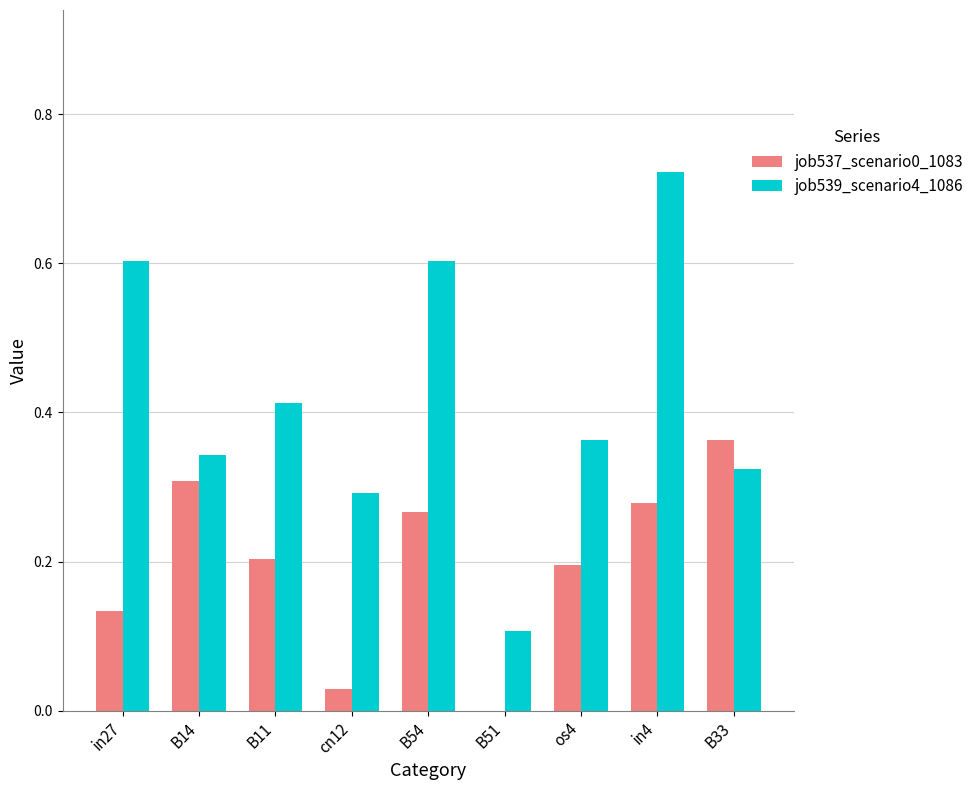

What is the sum of all job537_scenario0_1083 values?

1.8